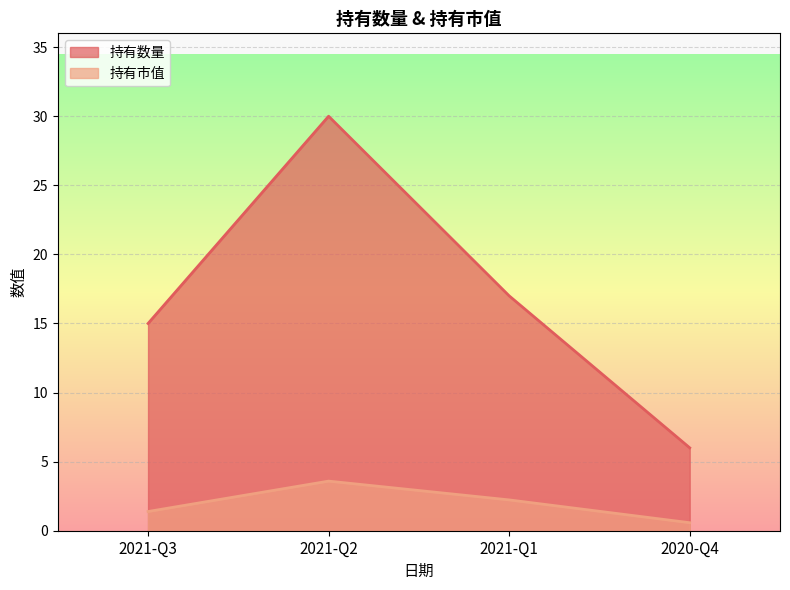

How many data points in 持有数量 are above 17?

1